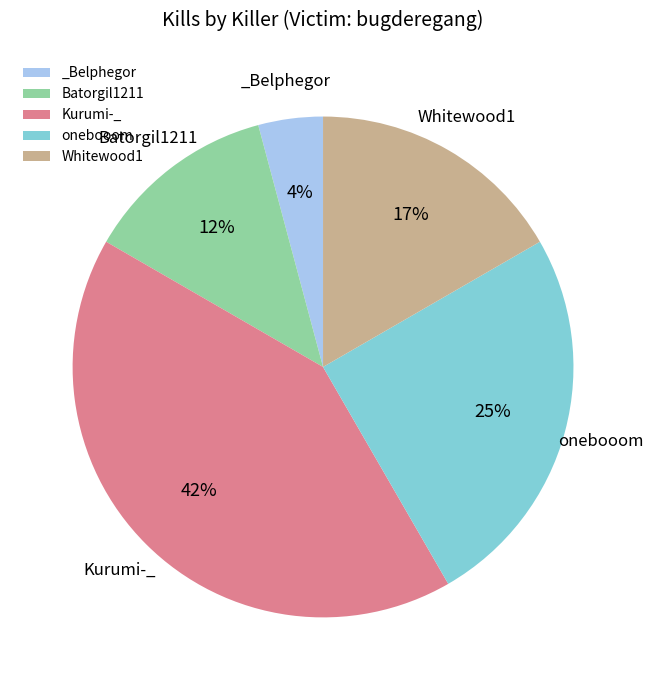

To the nearest percent, what is the average slice percentage?

20%